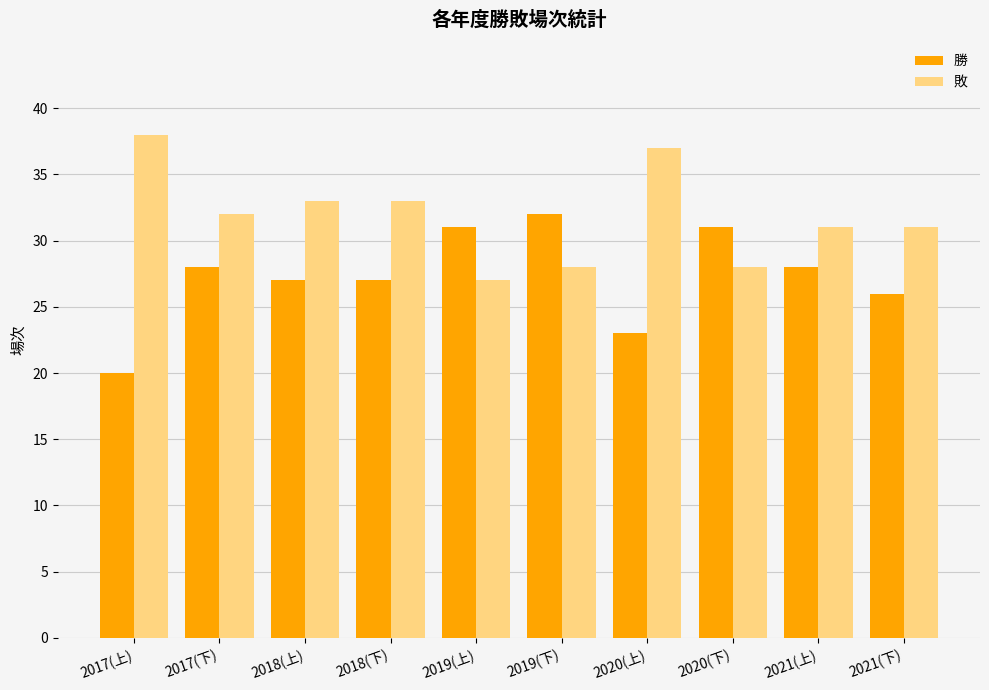

What is the difference between the second highest and second lowest values in the 勝 series?

8